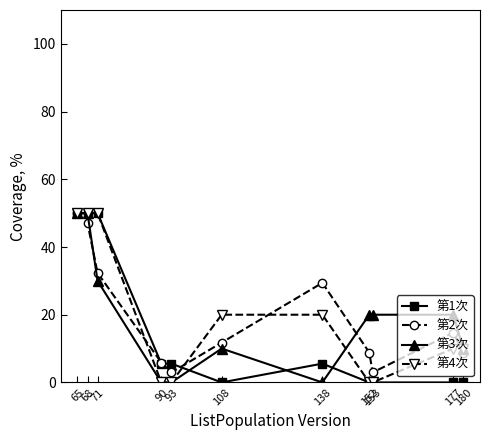

What is the highest value of the 第2次 series?

50.0